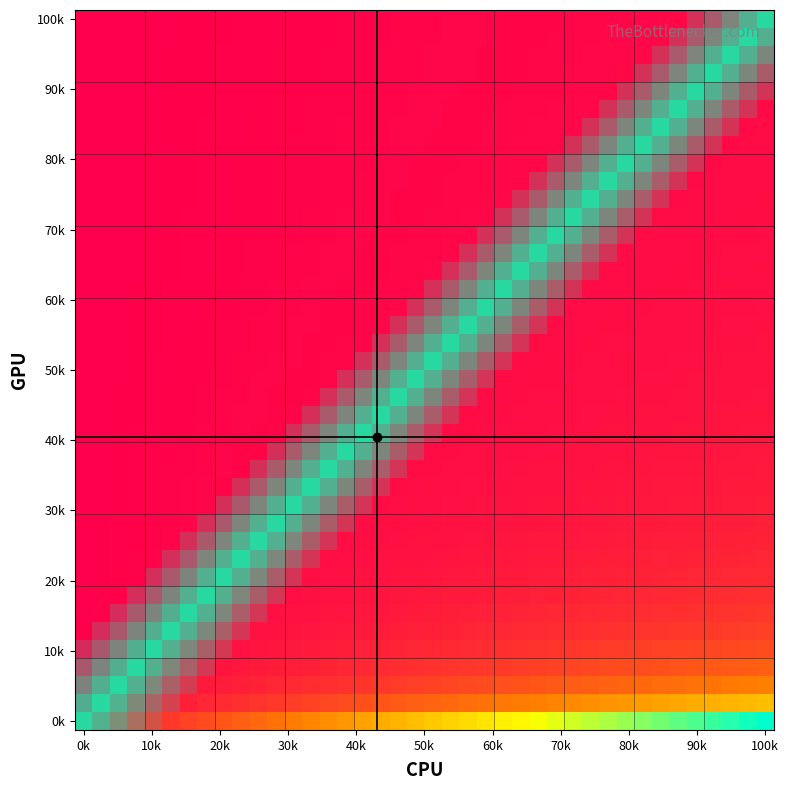

At which category does the chart reach its minimum across all series?

0k